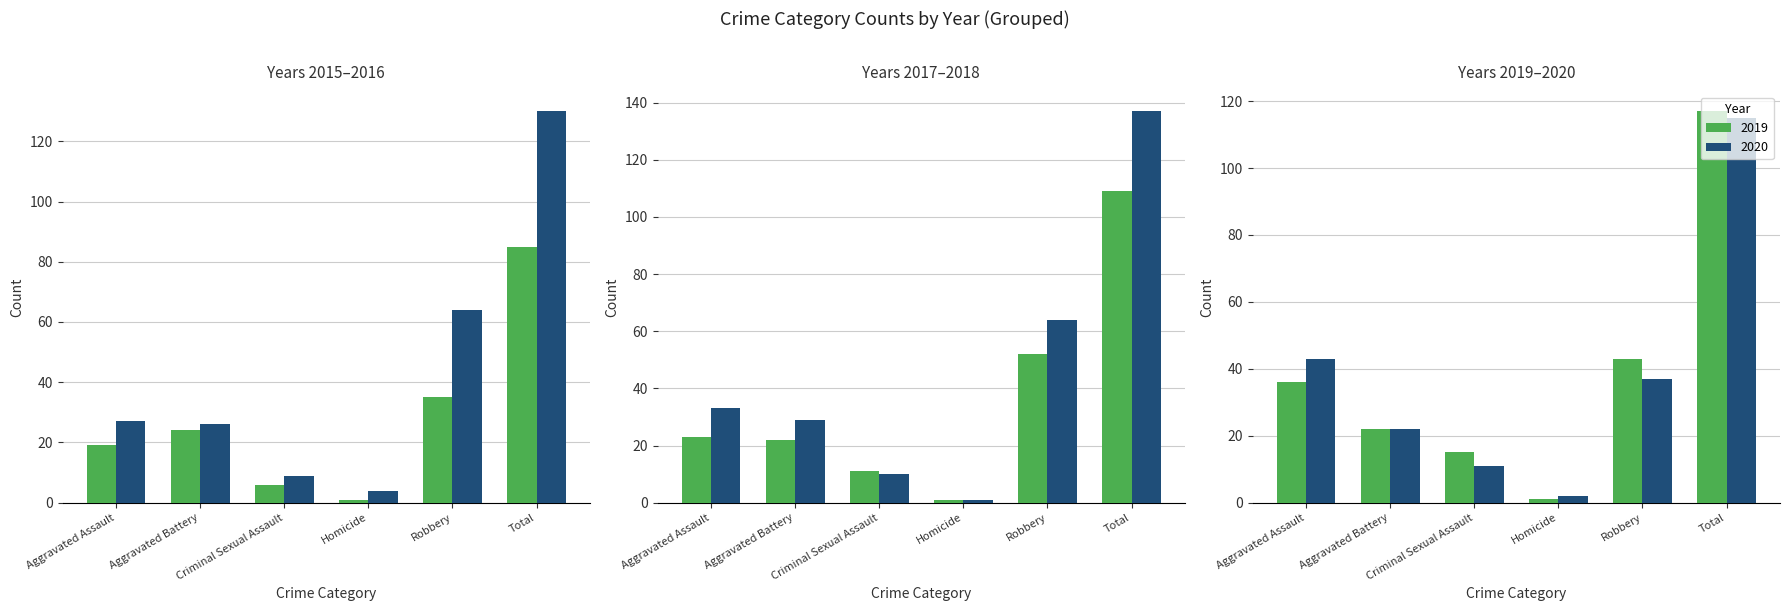

Reading right to left, extract all data points from this chart.

2015: 85	35	1	6	24	19
2016: 130	64	4	9	26	27
2017: 109	52	1	11	22	23
2018: 137	64	1	10	29	33
2019: 117	43	1	15	22	36
2020: 115	37	2	11	22	43